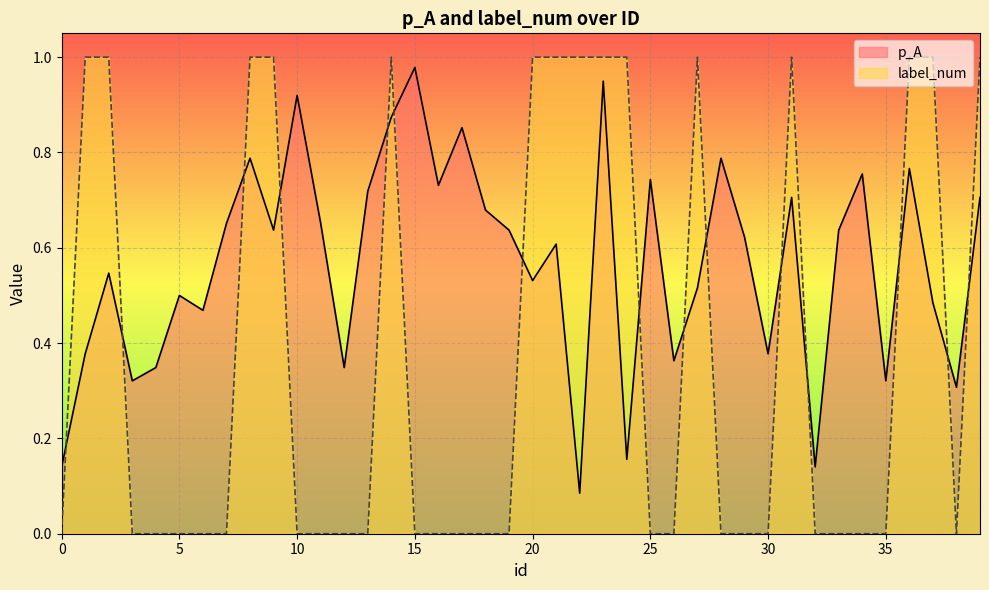

What is the difference between the maximum and minimum values in the p_A series?

0.9